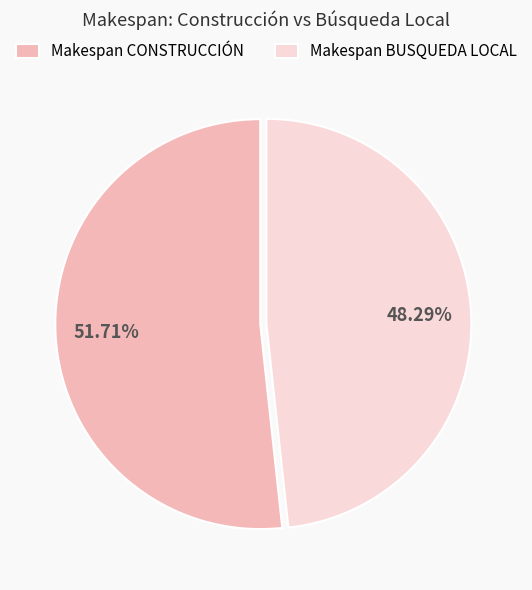

Between Makespan CONSTRUCCIÓN and Makespan BUSQUEDA LOCAL, which is larger?

Makespan CONSTRUCCIÓN